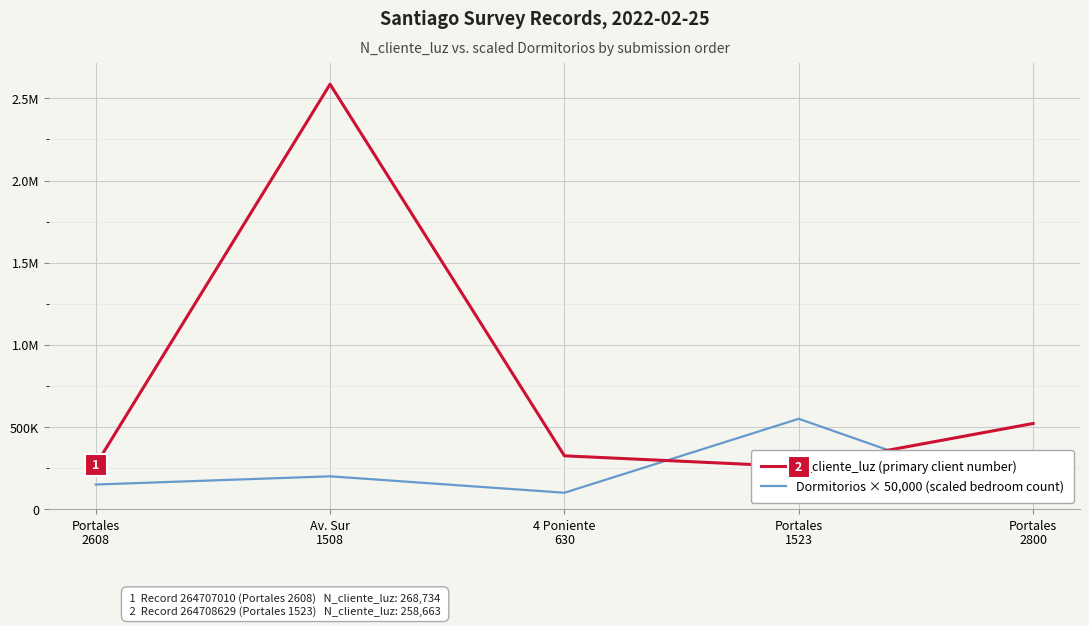

Which series has the largest total across all categories?

N_cliente_luz (primary client number)